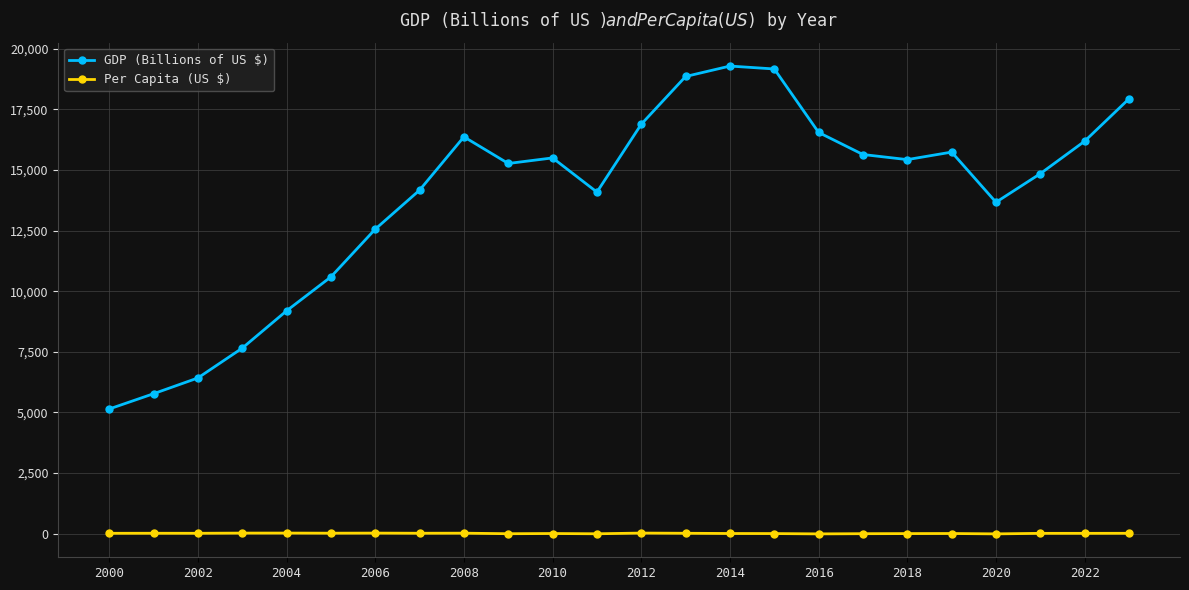

Count the number of data series in this chart.

2